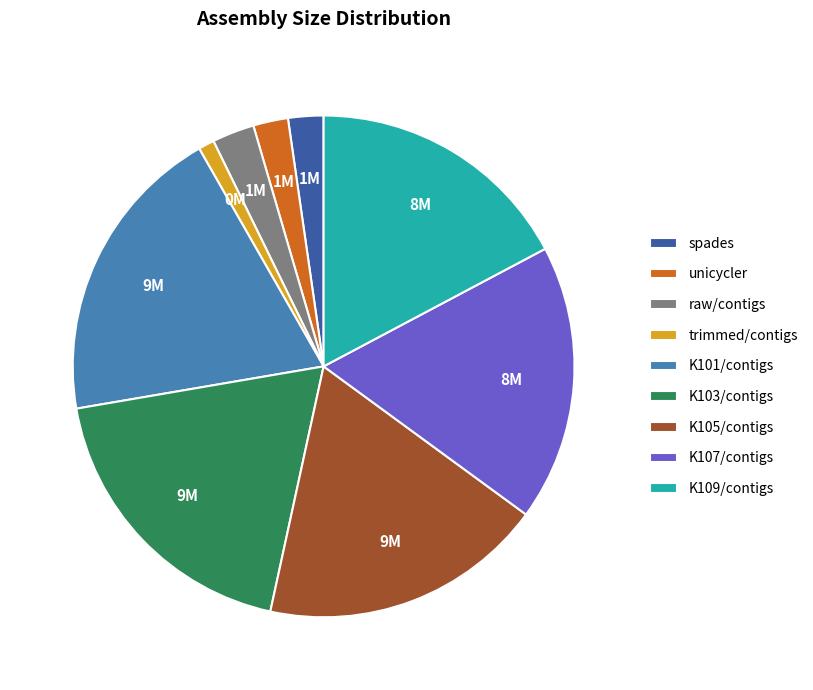

Is it true that trimmed/contigs is 1% of the pie?

True